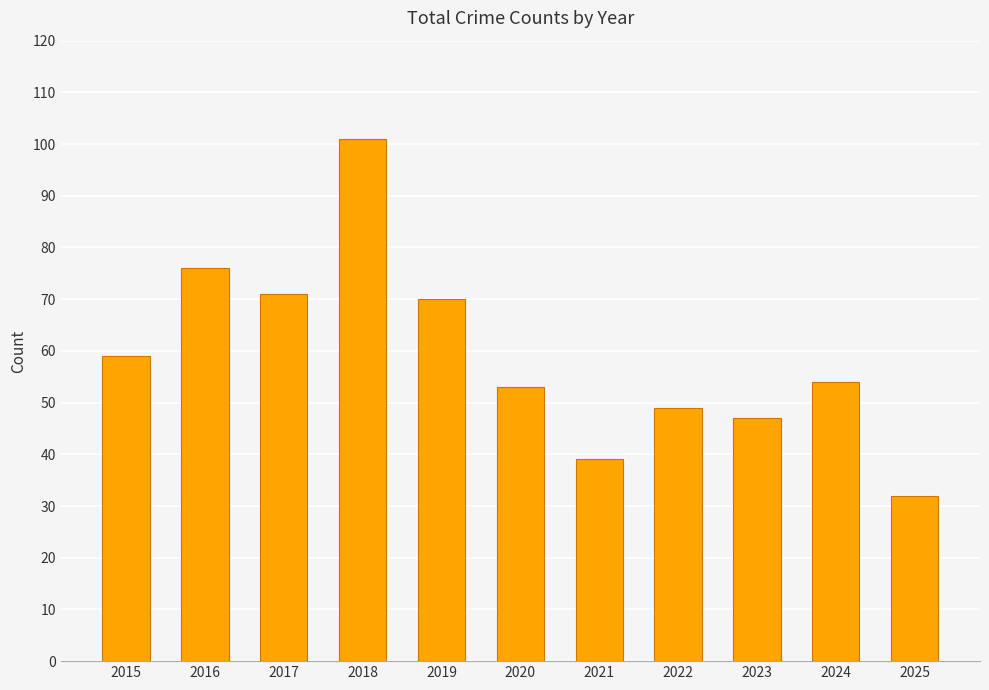

What is the average value?

59